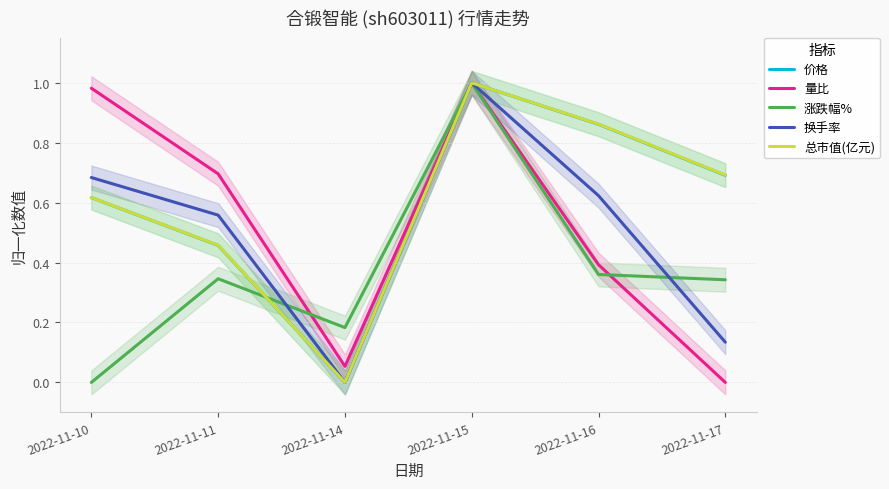

At how many categories does at least one series exceed 0?

6